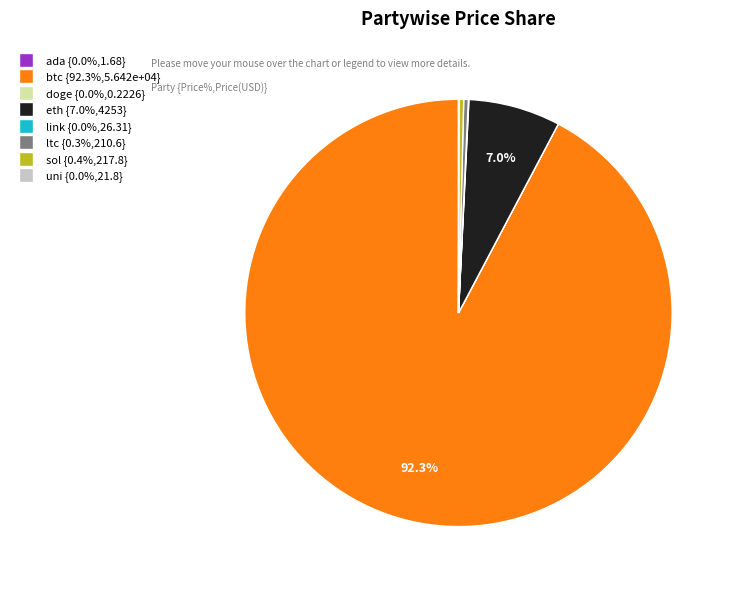

What portion of the pie excludes btc {92.3%,5.642e+04}?

7.7%